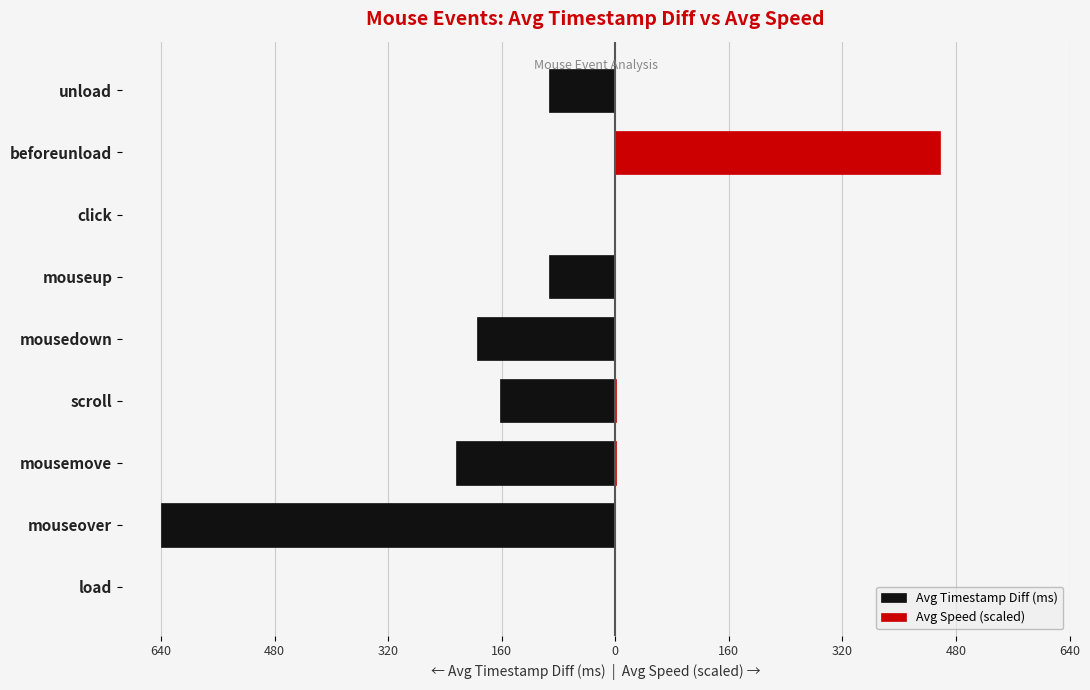

What is the difference between the highest and lowest values at 480?

640.8